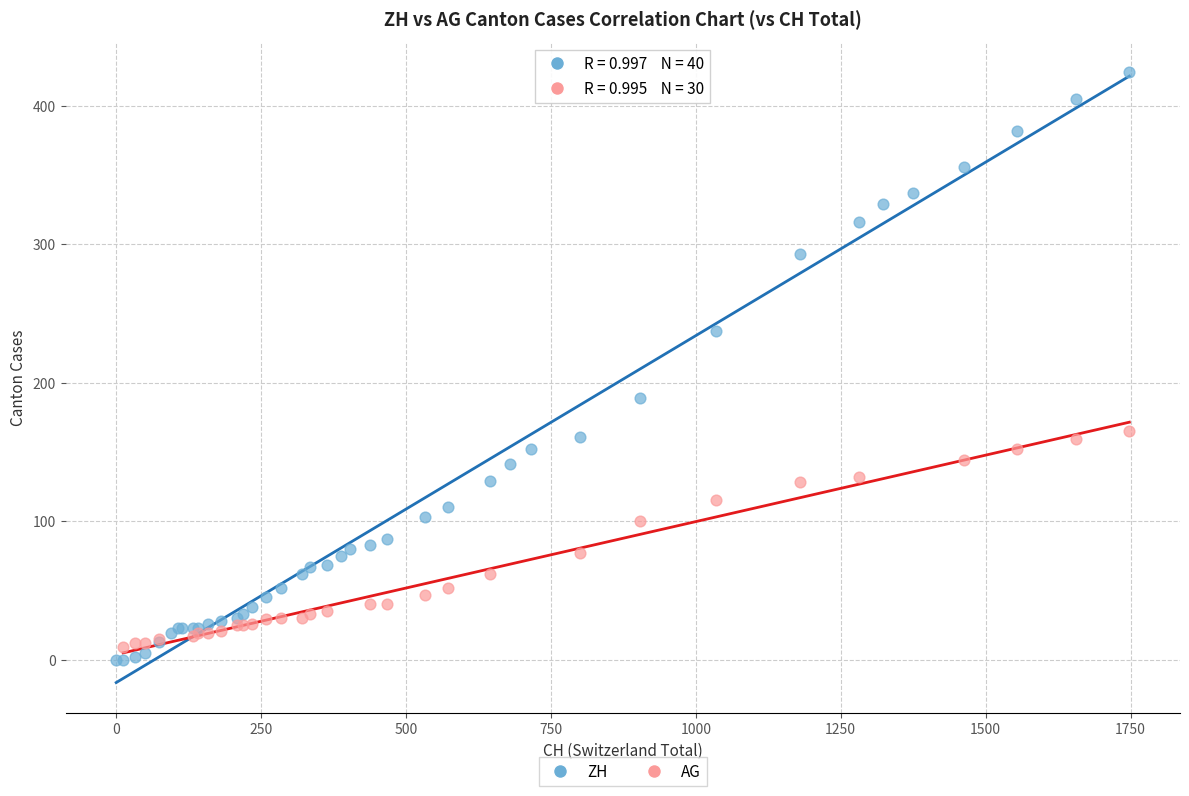

Which series reaches the maximum Y coordinate?

ZH